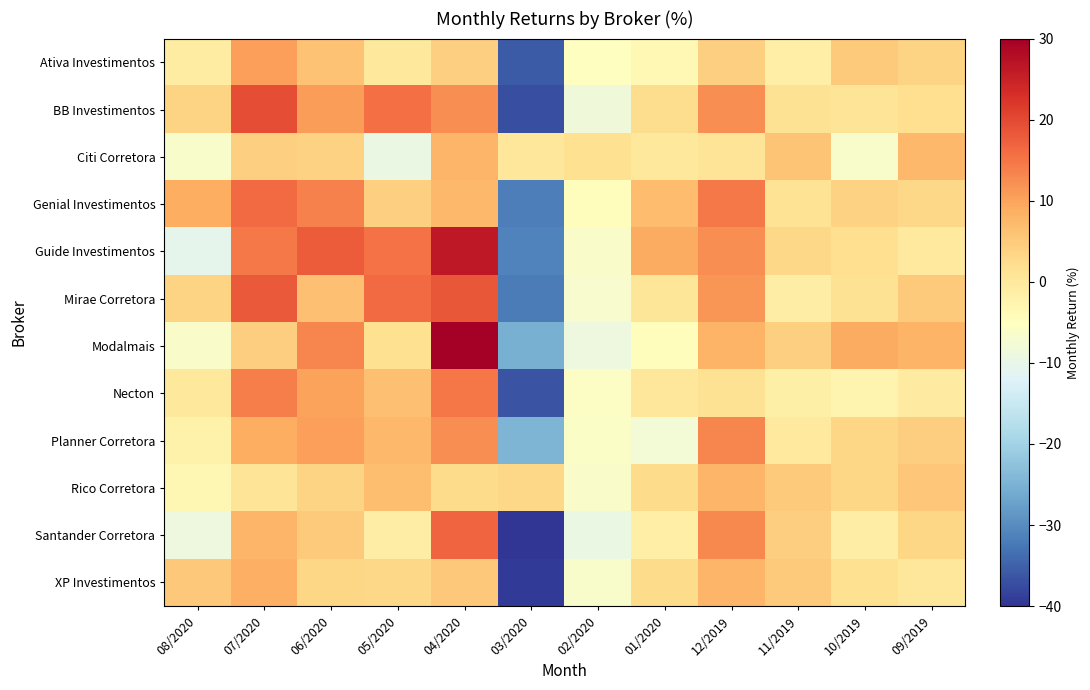

What is the minimum value shown in the chart?

-45.0